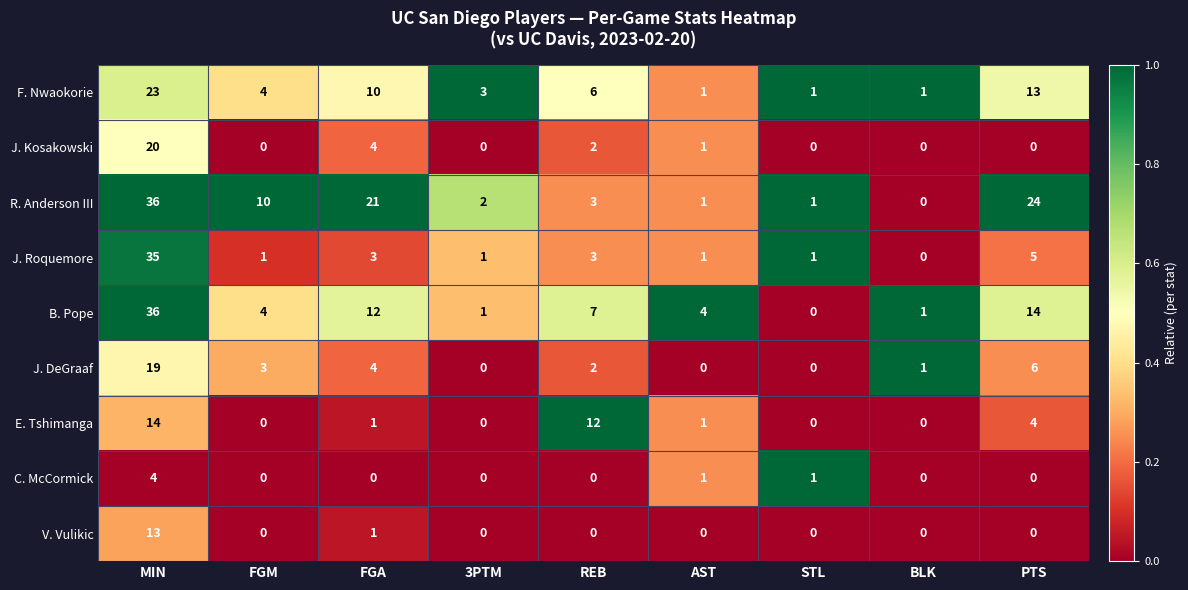

Where does the J. DeGraaf series first go above 2?

MIN